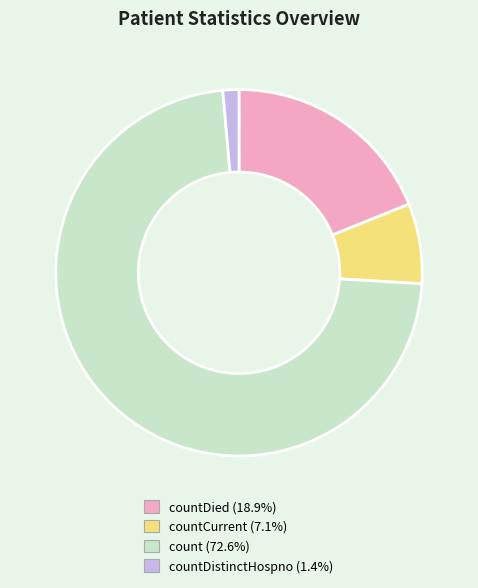

Does any single category account for the majority?

Yes